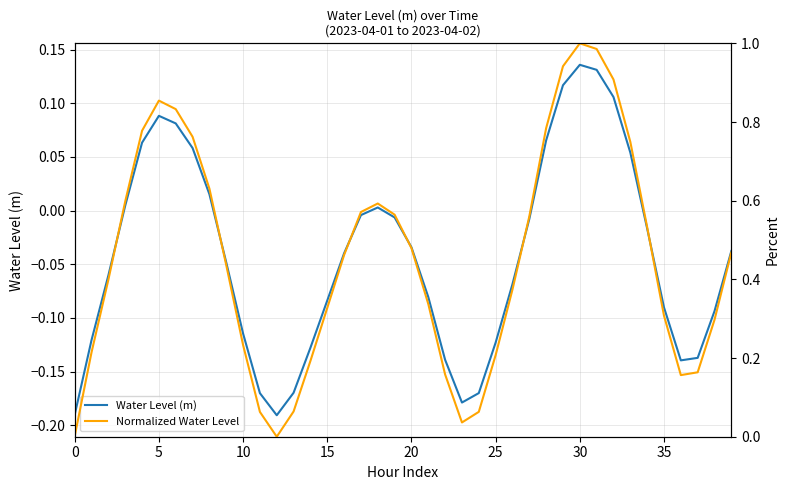

True or false: Water Level (m) has more than 2 interior local peaks.

True